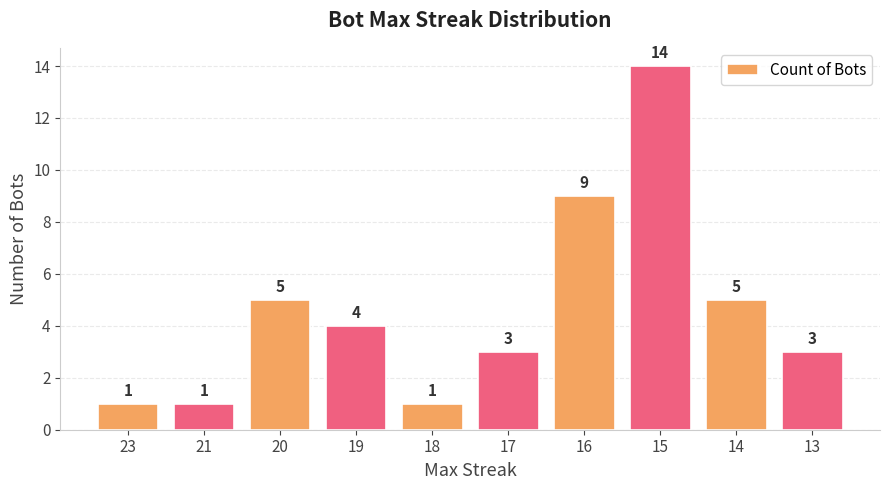

What is the change in value from 16 to 13?

-6